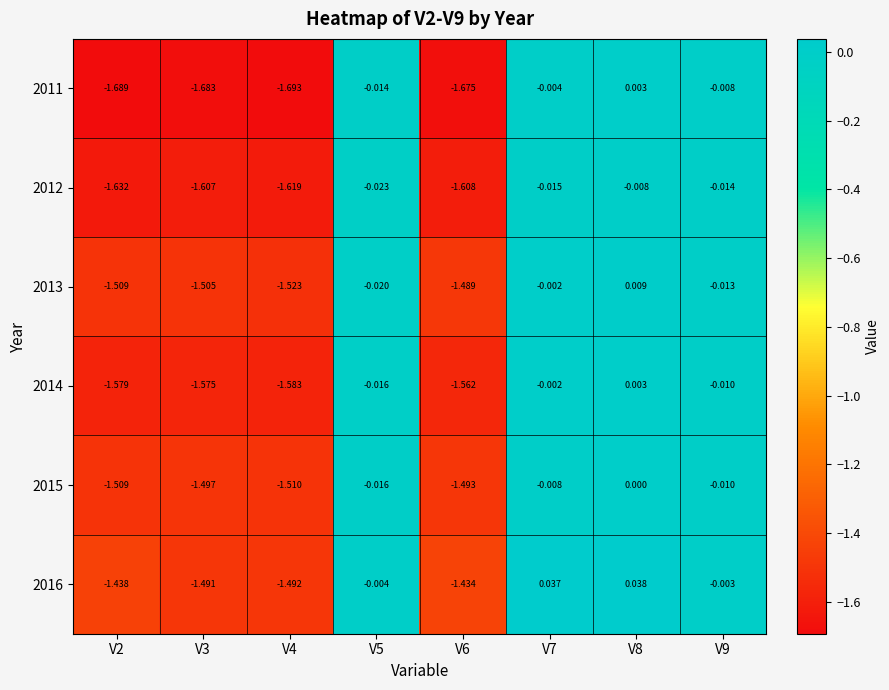

Is the value of 2012 at V4 greater than the value of 2016 at V7?

No